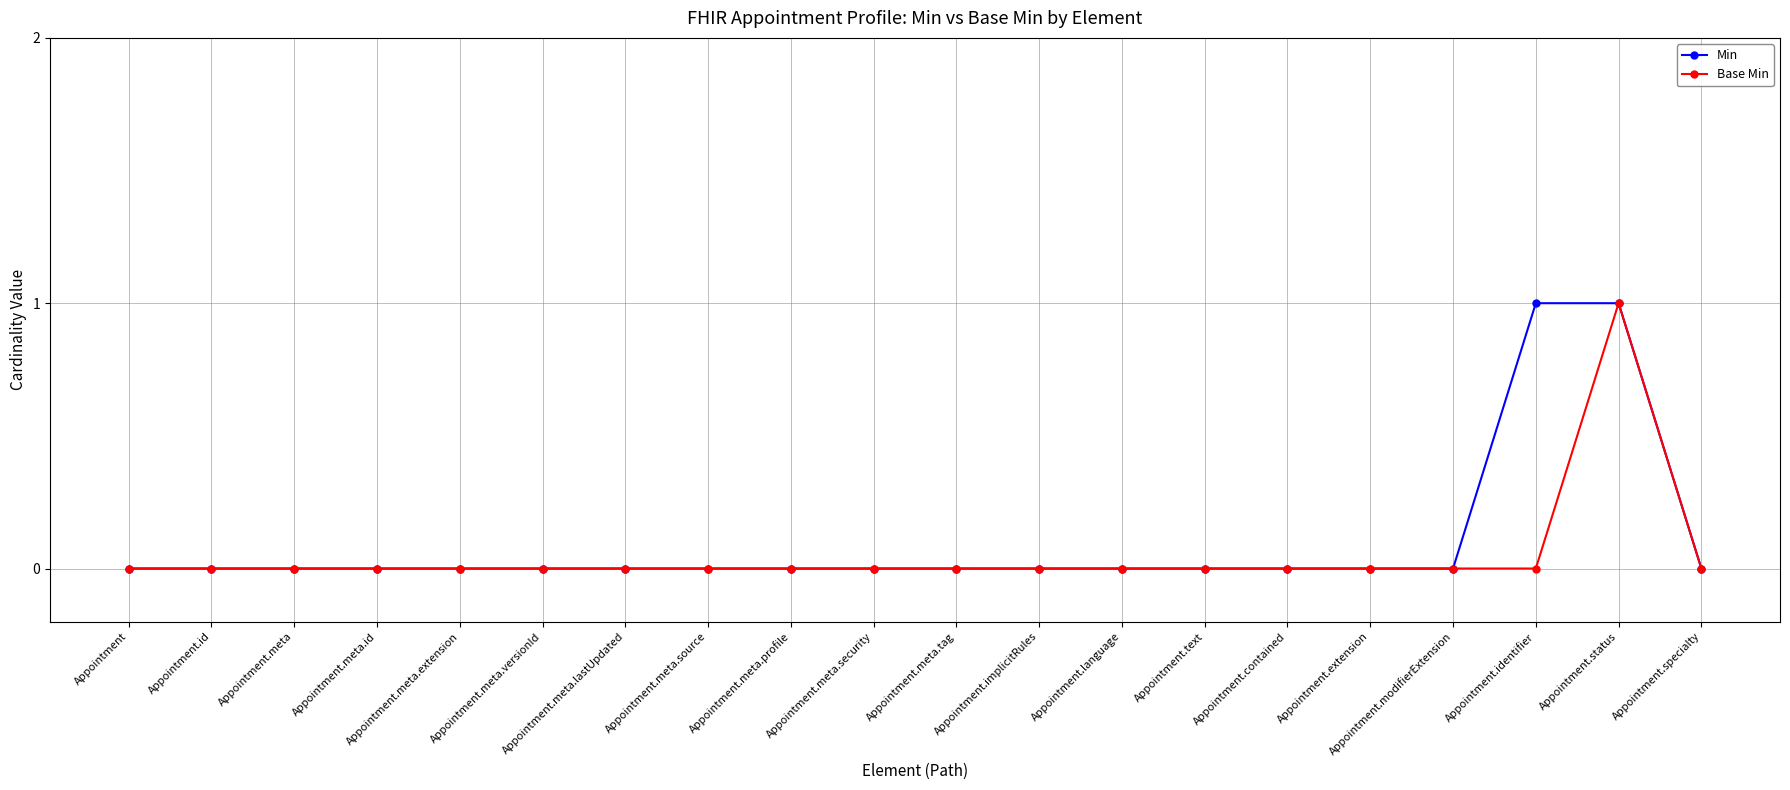

Is it true that Min equals 0 at Appointment.meta.lastUpdated?

True